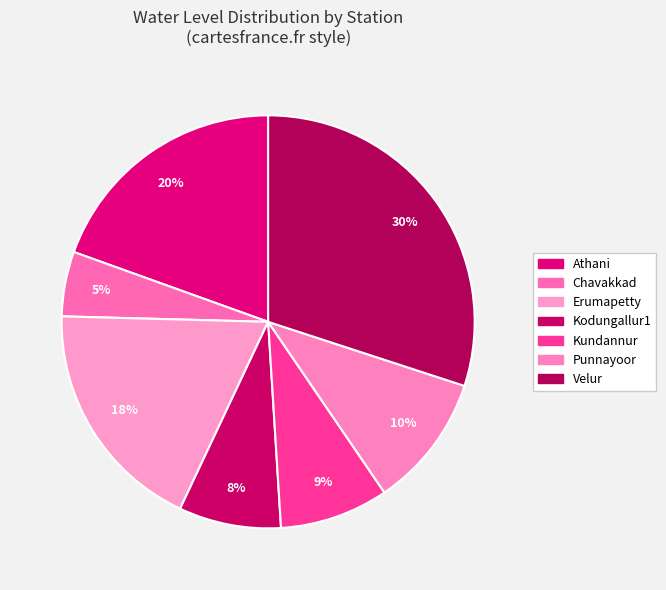

Count the number of slices in the pie.

7